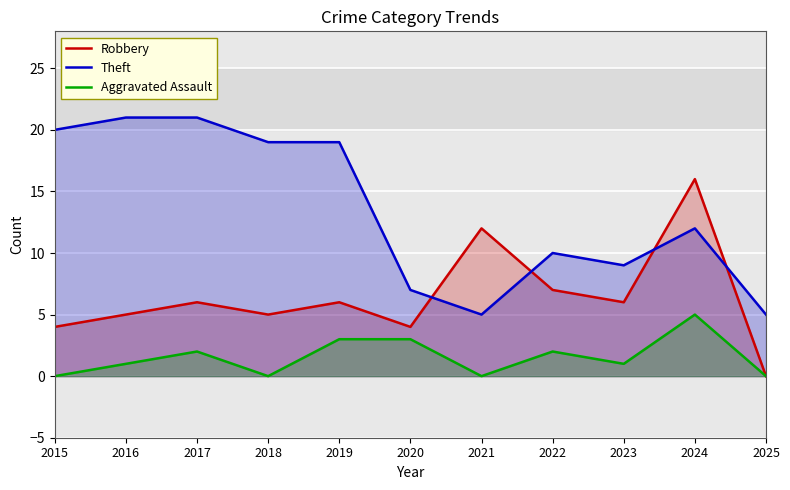

Which category has the lowest value in the Robbery series?

2025